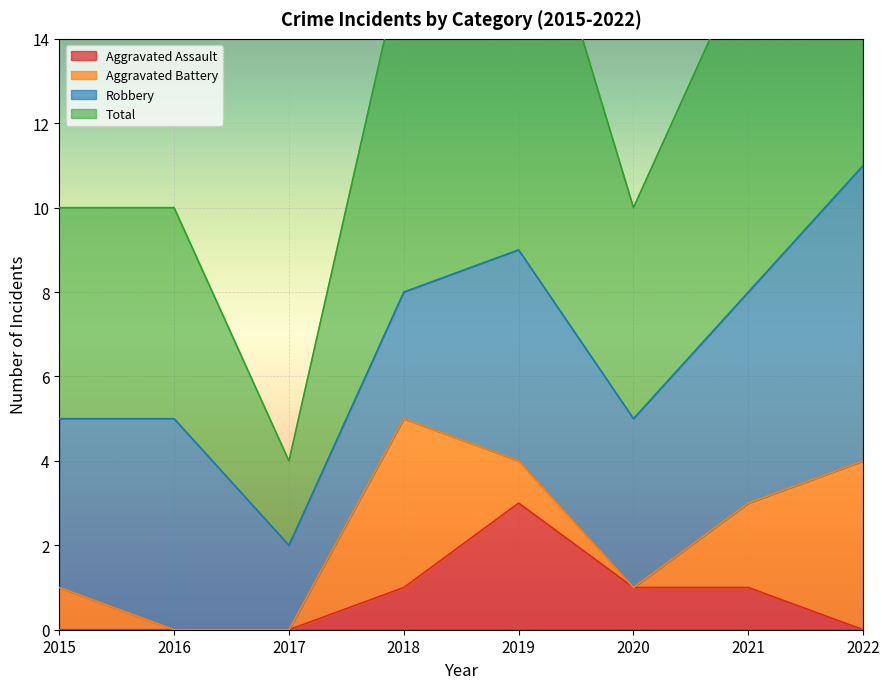

True or false: Total has a value of 10 at 2018.

False